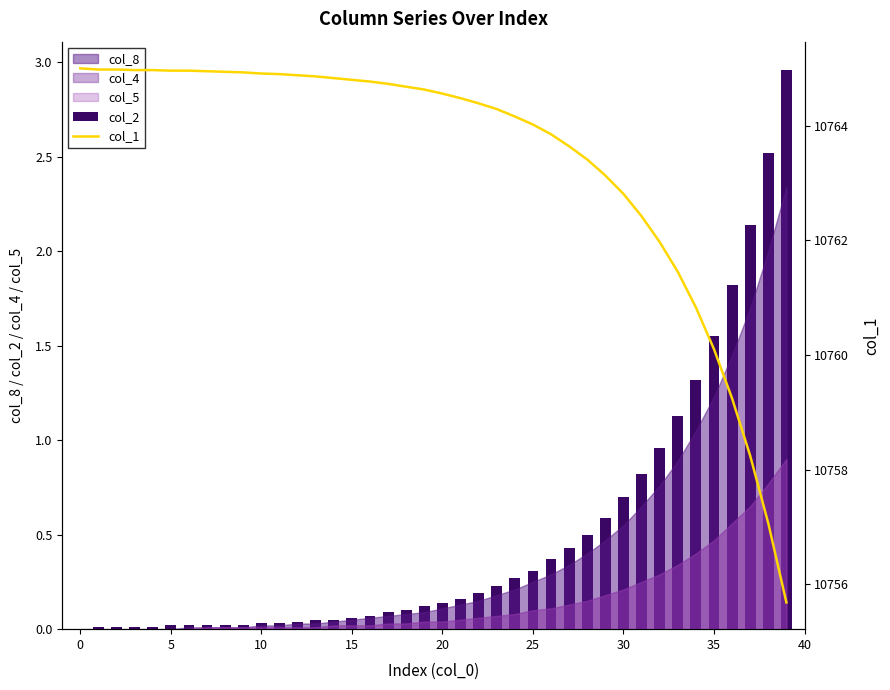

What is the sum of all col_1 values?

430537.4